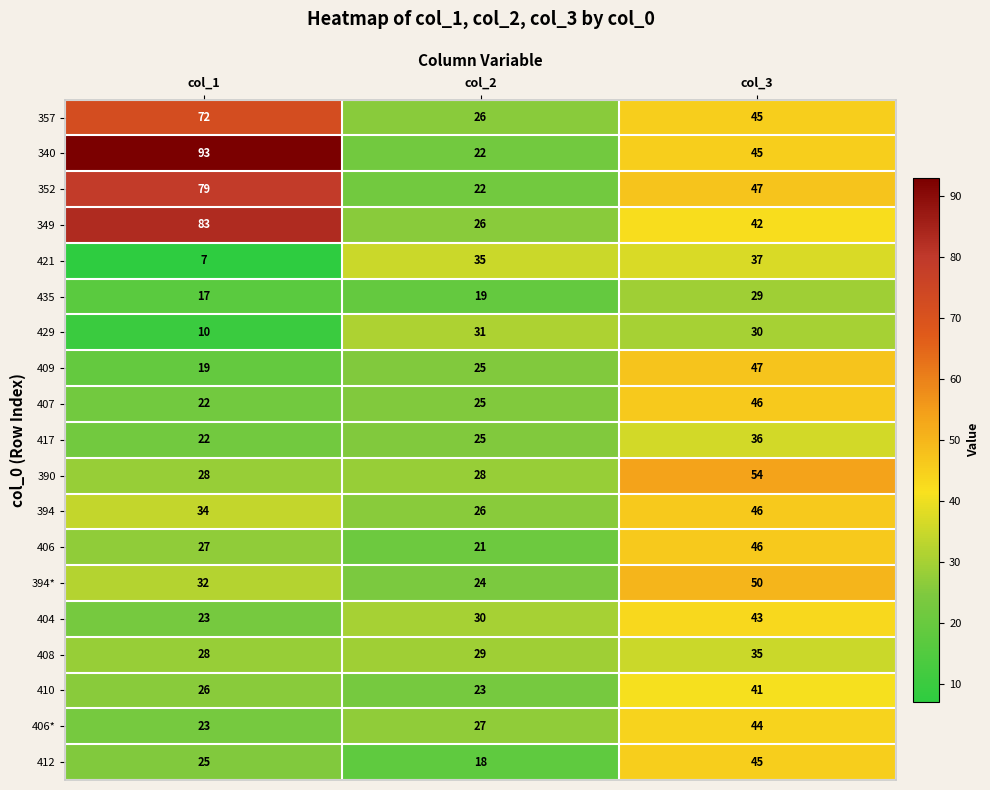

What is the sum of the 417 values at col_1 and col_3?

58